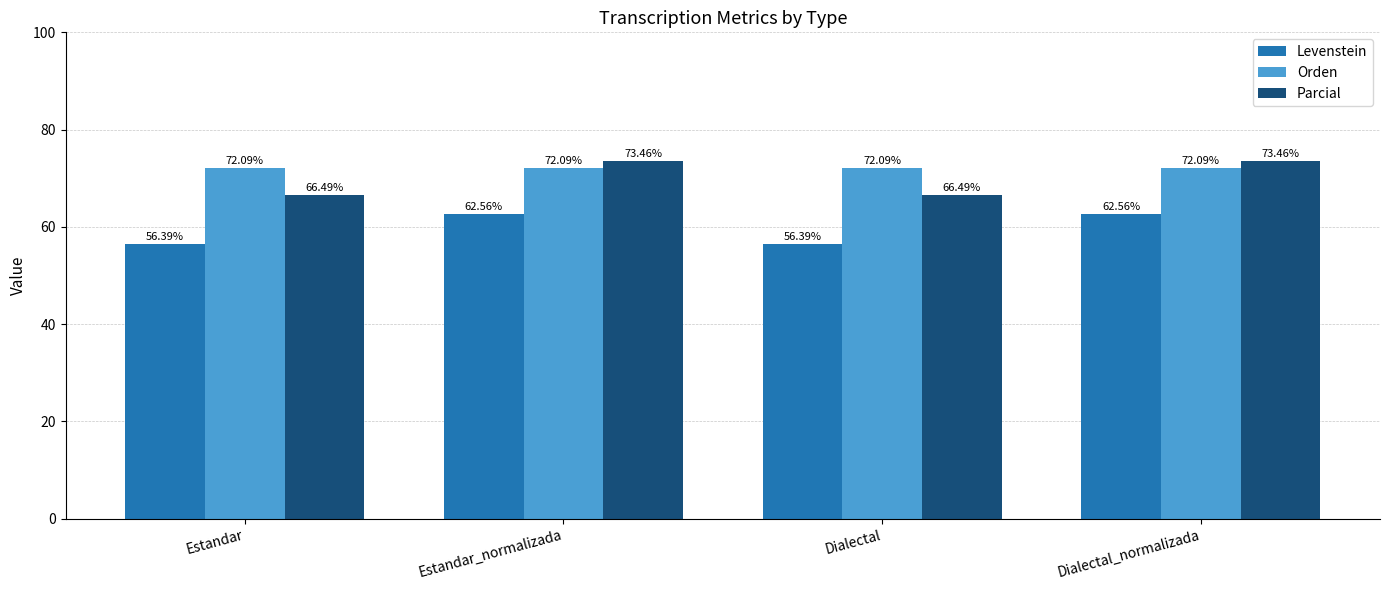

Where does the Parcial series first go above 73?

Estandar_normalizada